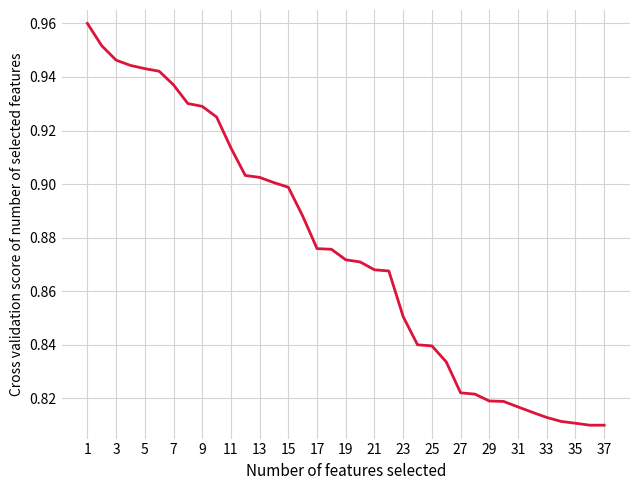

Between 23 and 35, which is larger?

23